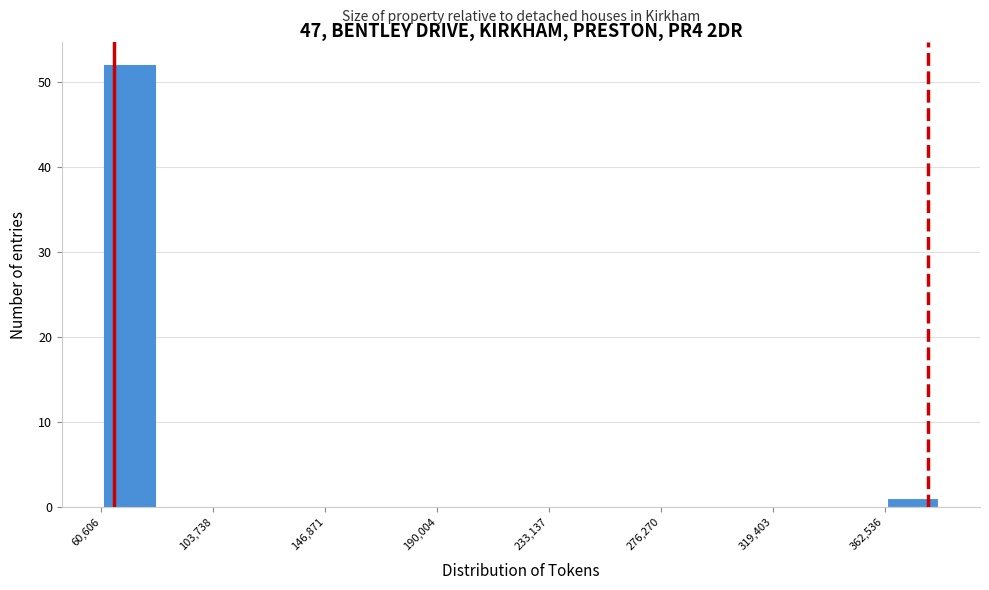

What is the height of the bar covering 60000 to 80000 on the x-axis? Neither the bar edges nor the heights are printed on the chart, so give them approximately, as read against the axes.

52